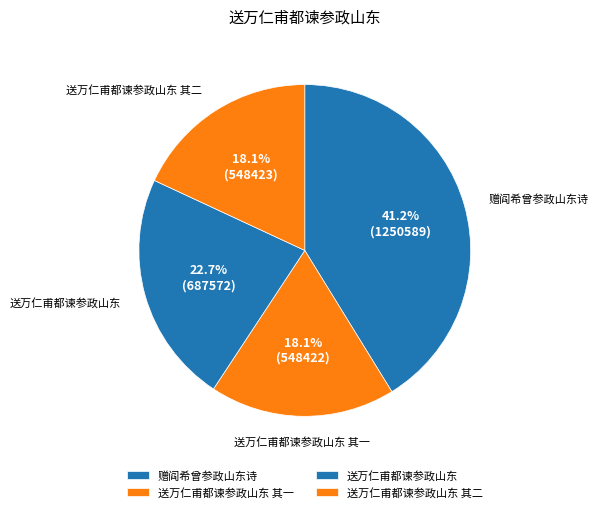

What is the largest slice in the pie chart?

赠阎希曾参政山东诗